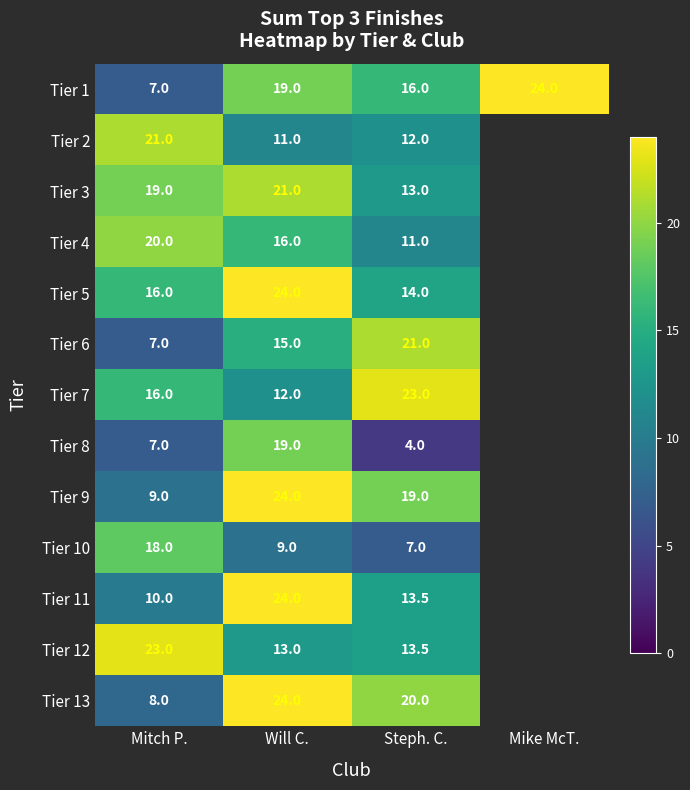

What is the spread (max minus min) of values at Mitch P.?

16.0